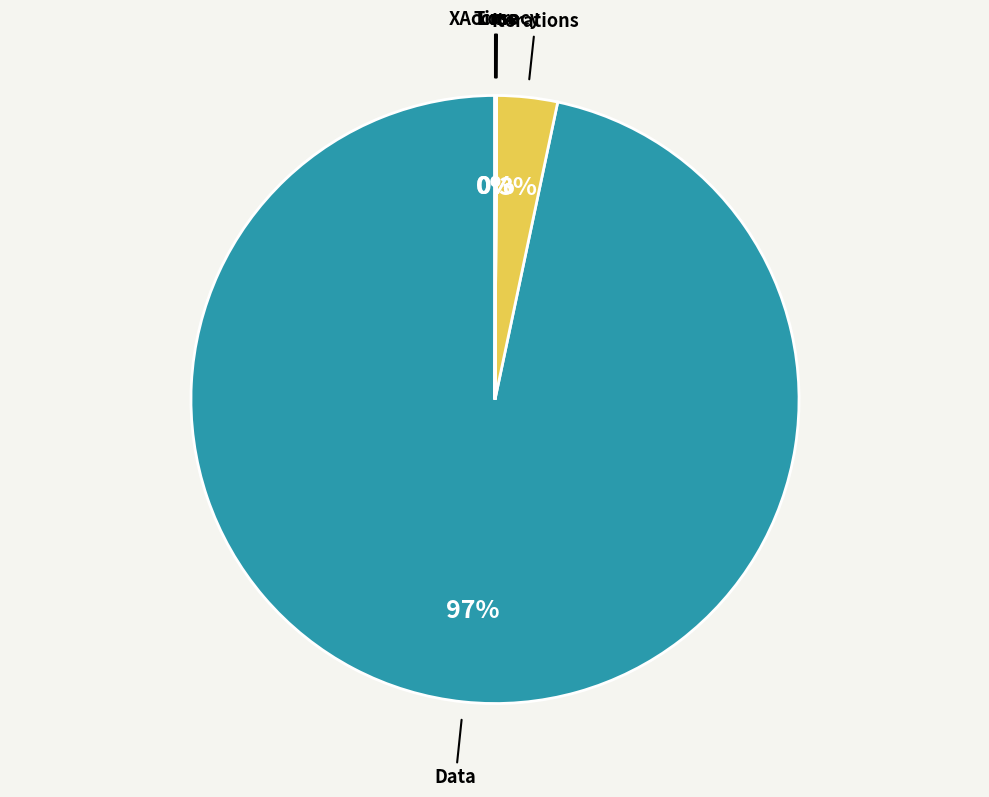

Is there any slice that represents more than half of the pie?

Yes